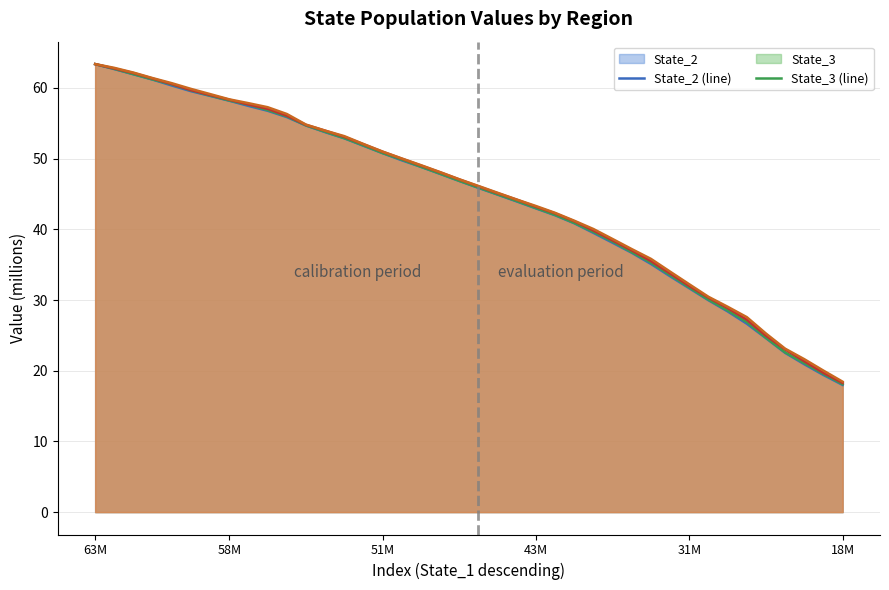

What is the lowest value of the State_4 (line) series?

18.3